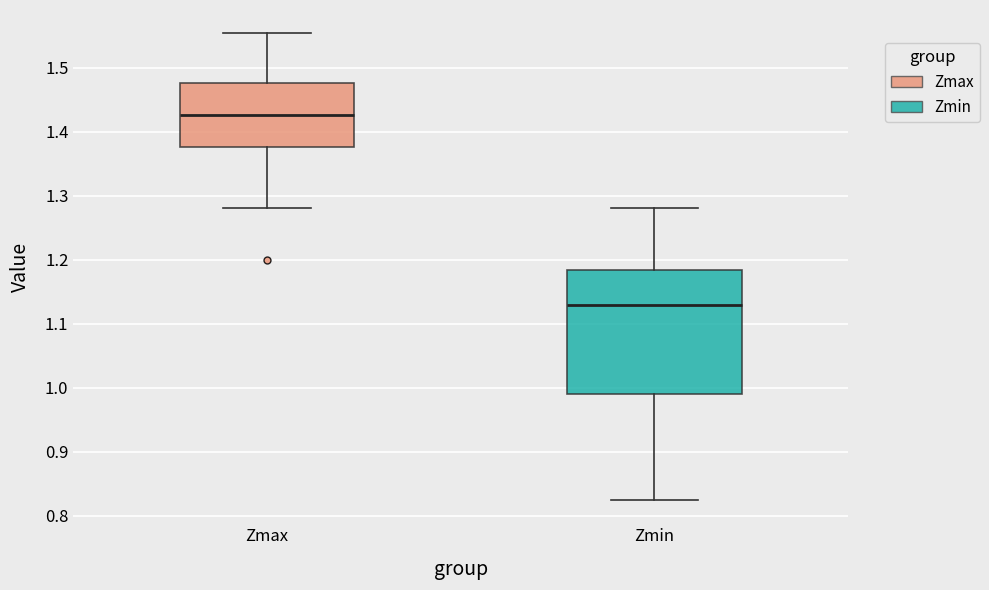

Reading left to right, read every box against the y-axis: the position of its median line, the range the box covers, and the ends of its whiskers. The values are not printed on the chart, so give them approximately, as read against the axis.

Zmax: median 1.43, box 1.38 to 1.48, whiskers 1.28 to 1.55
Zmin: median 1.13, box 0.99 to 1.18, whiskers 0.82 to 1.28